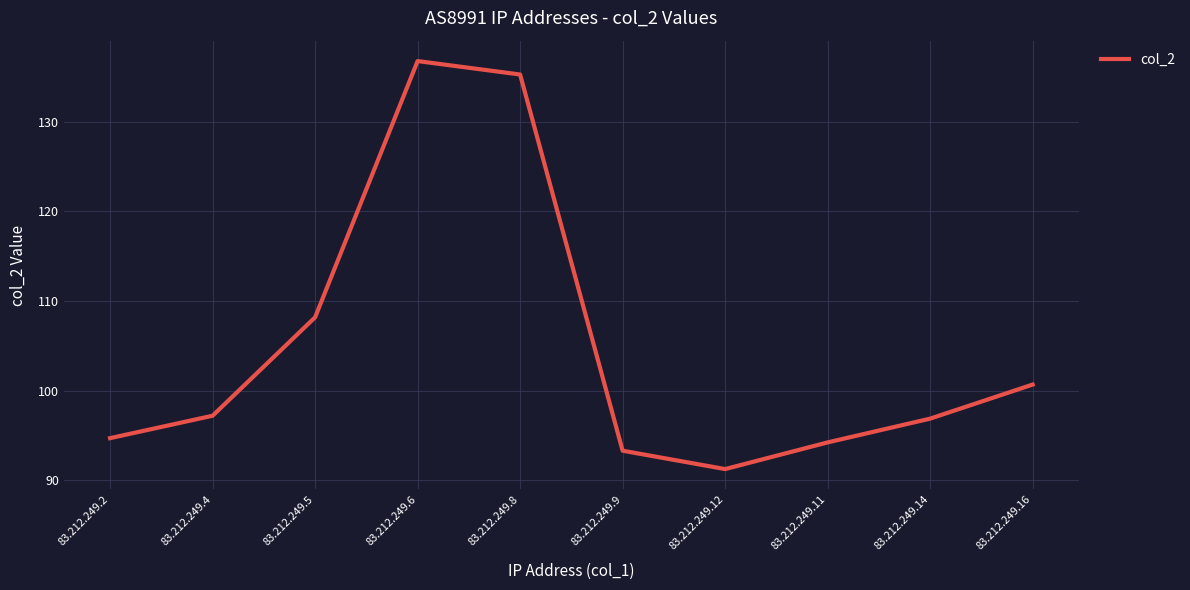

At which category does the data reach its first local valley?

83.212.249.12